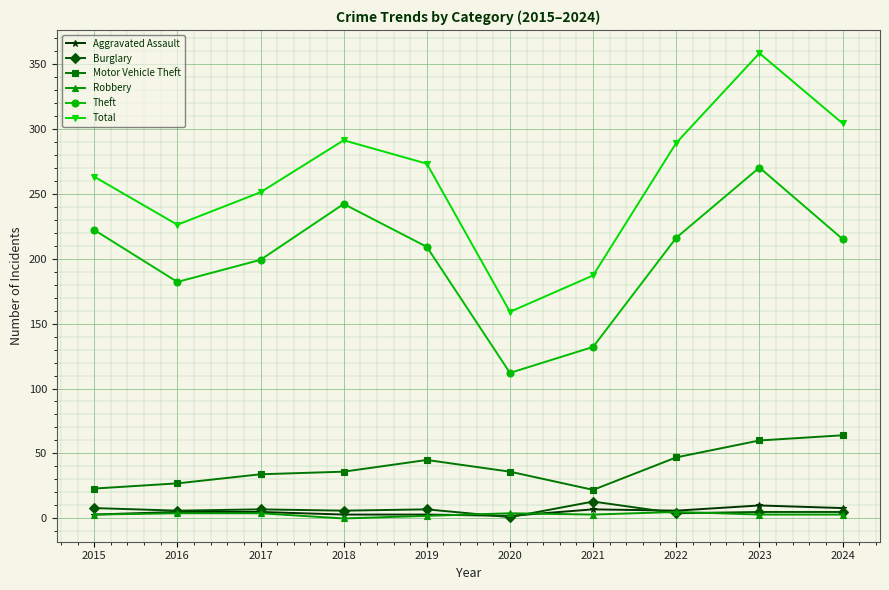

What is the sum of the Aggravated Assault values at 2018 and 2019?

6